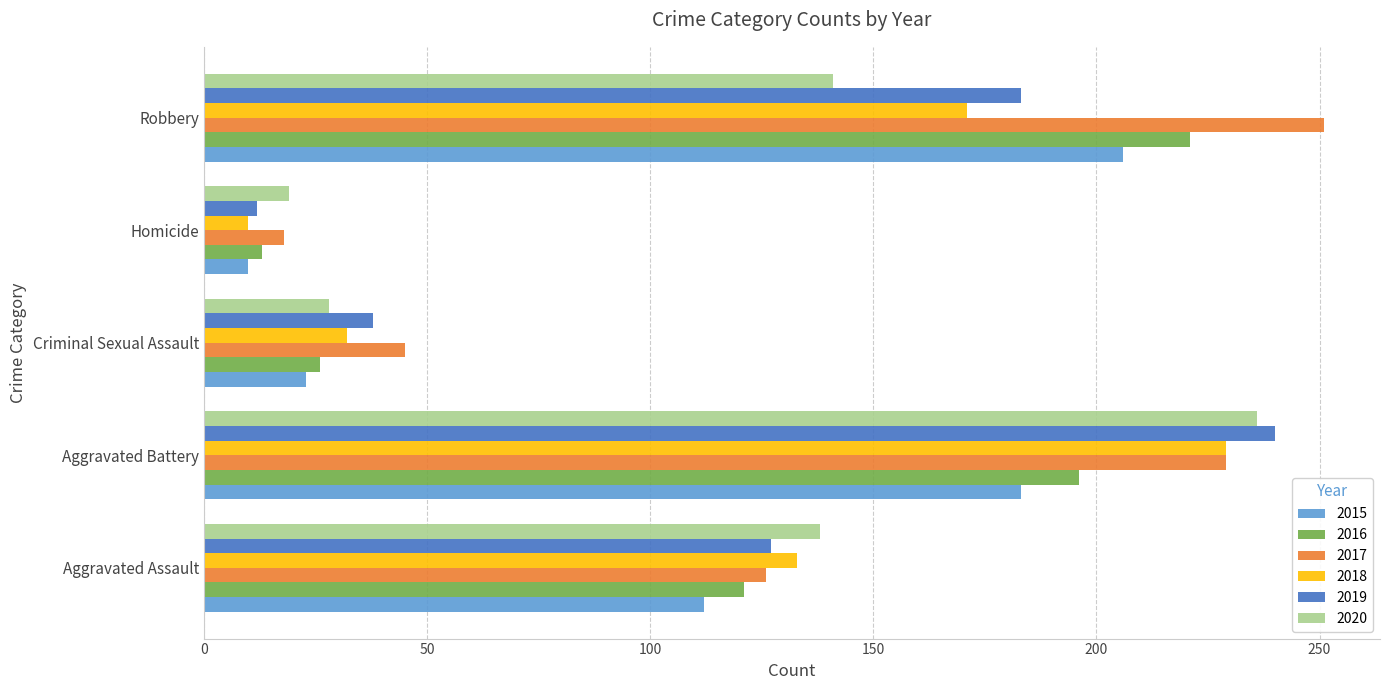

Which label corresponds to the smallest value in the chart?

Homicide